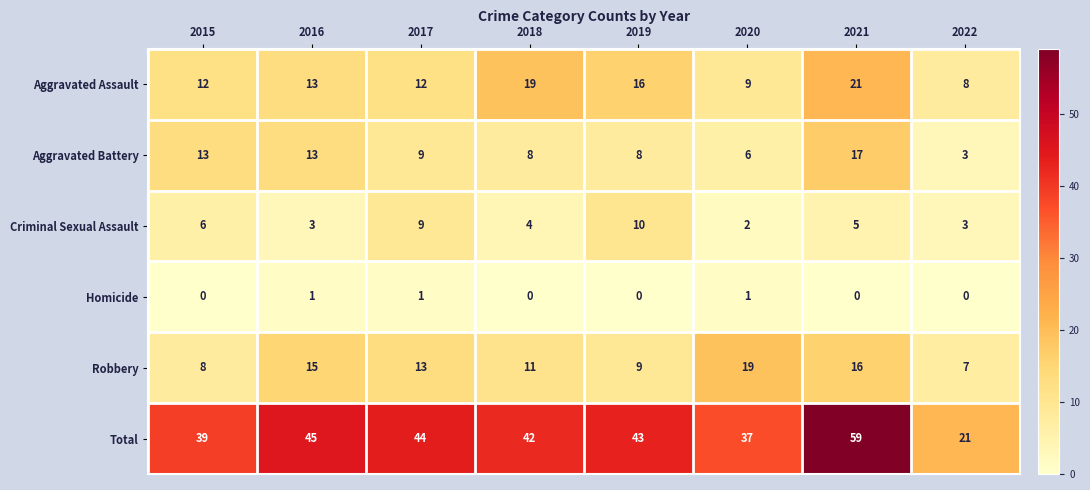

The Total series shows 39 at 2015. True or false?

True